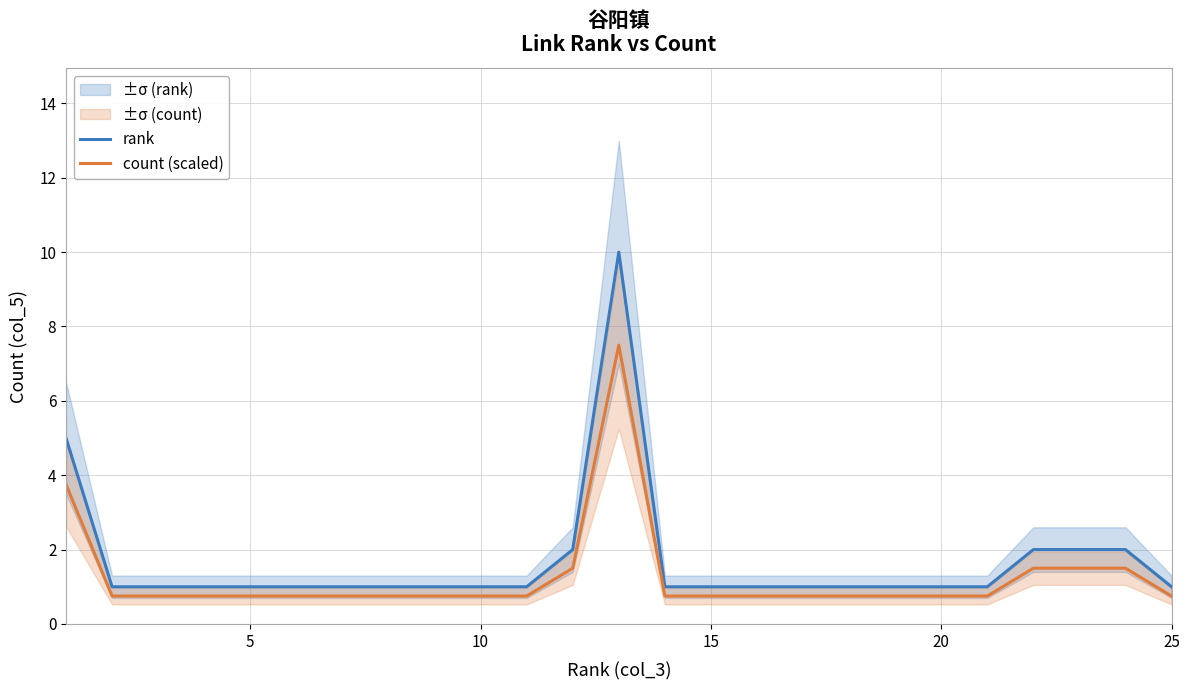

Which series has the largest total across all categories?

rank